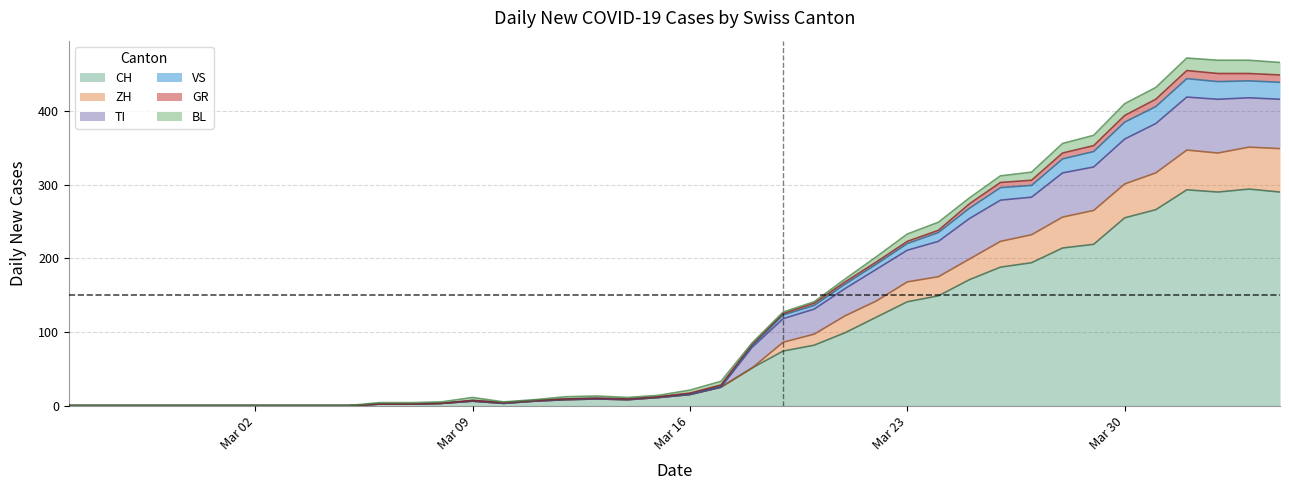

How many lines are shown in the chart?

6